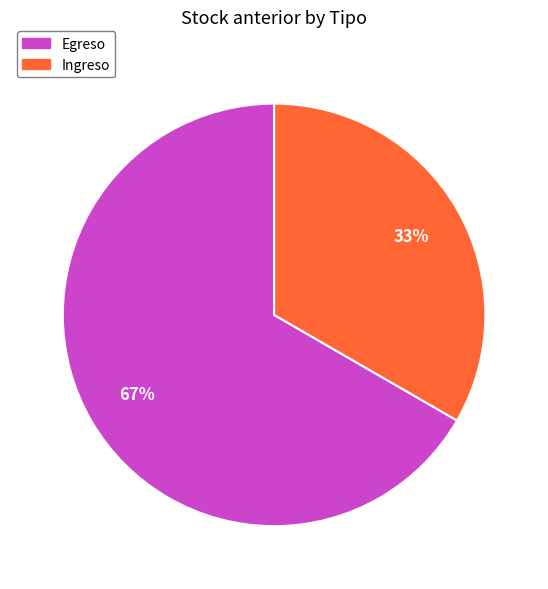

Which slice represents more than half of the pie?

Egreso